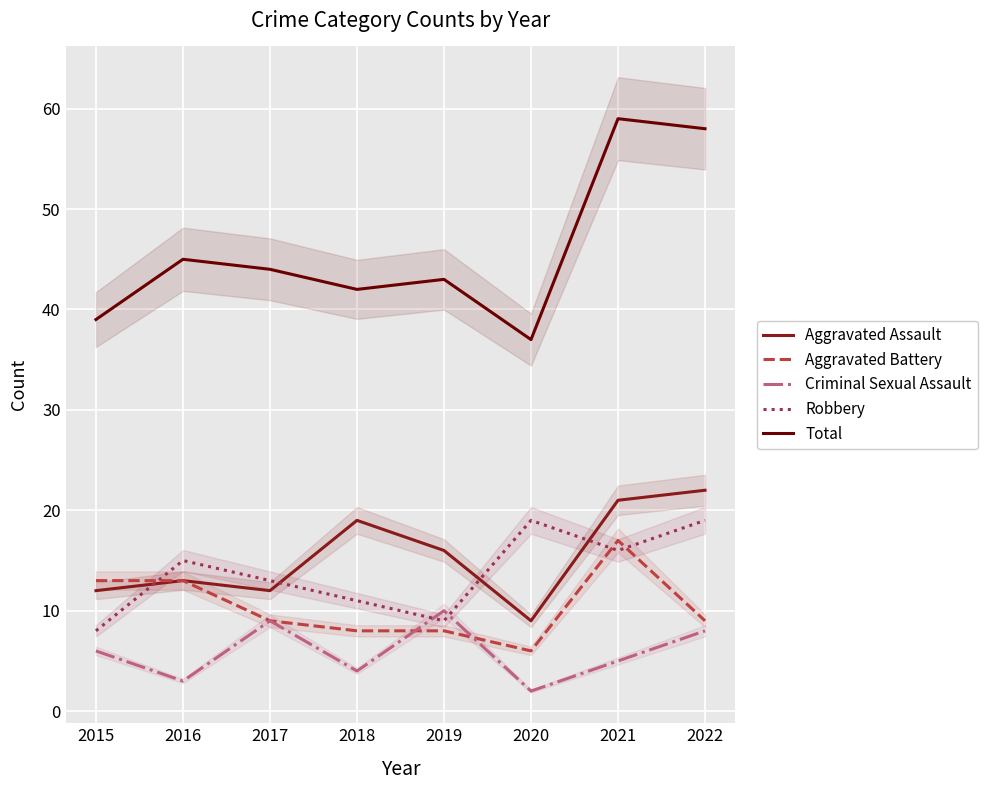

What is the greatest value displayed?

59